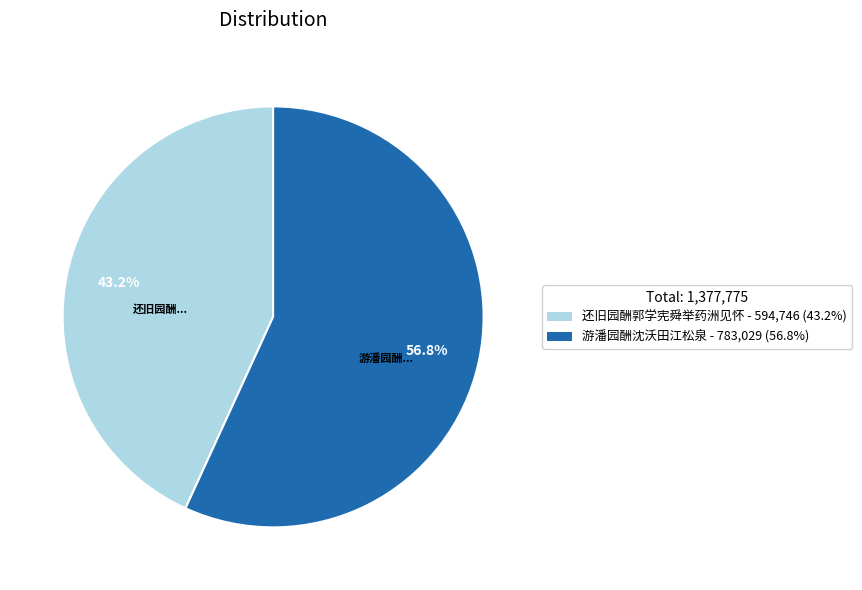

What percentage is NOT represented by 还旧园酬郭学宪舜举药洲见怀?

56.8%